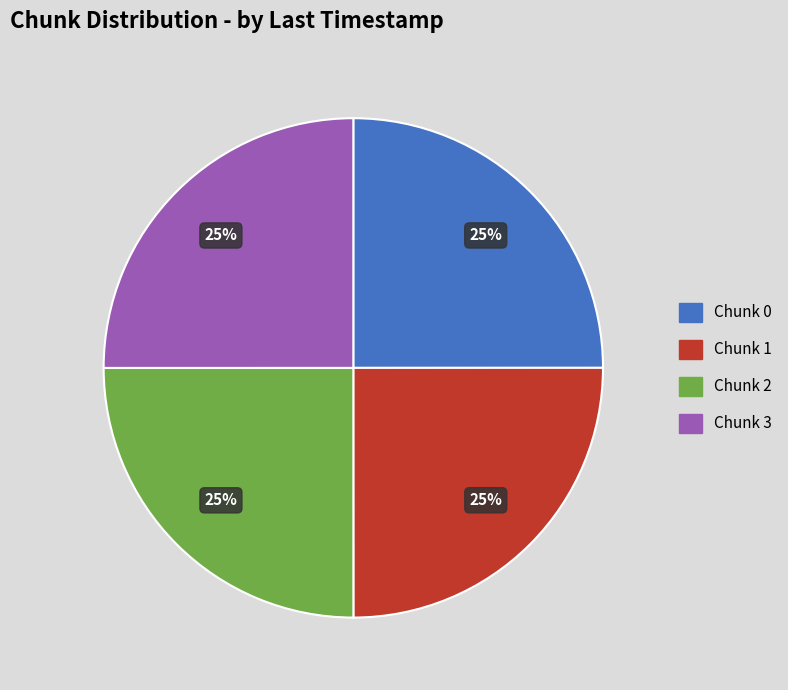

To the nearest percent, what percentage of the pie is Chunk 0?

25%